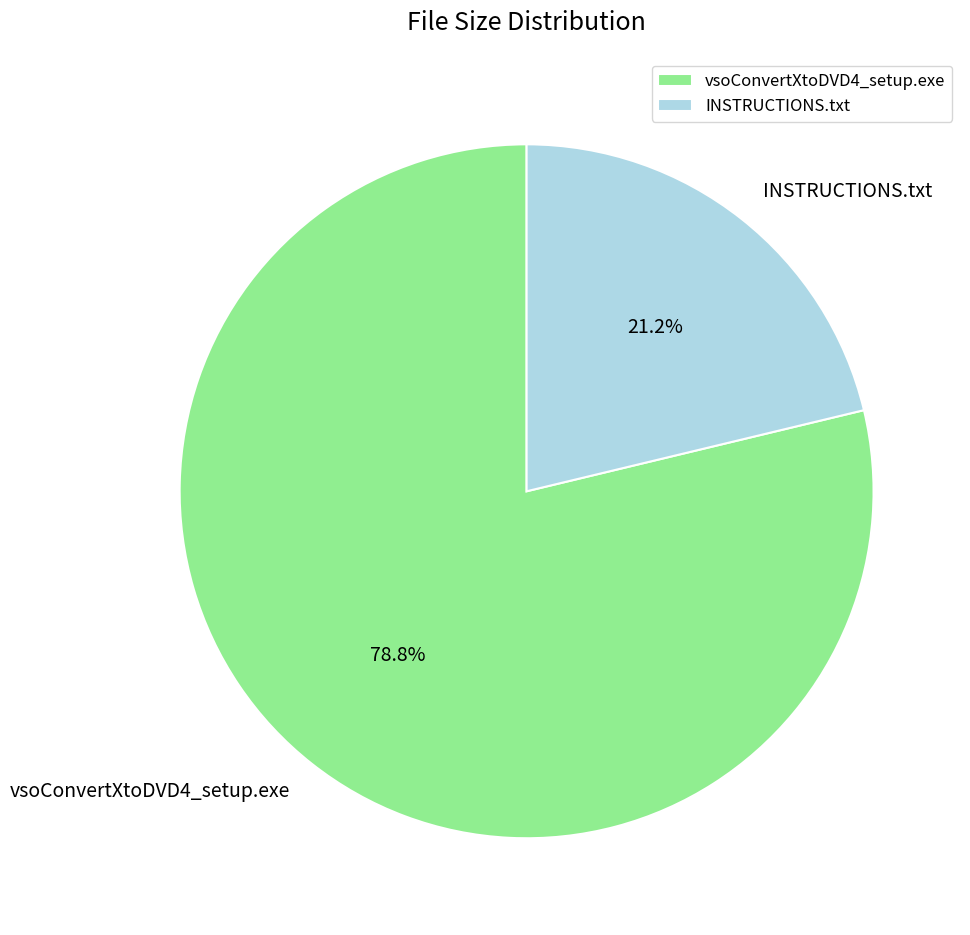

Count the number of slices in the pie.

2